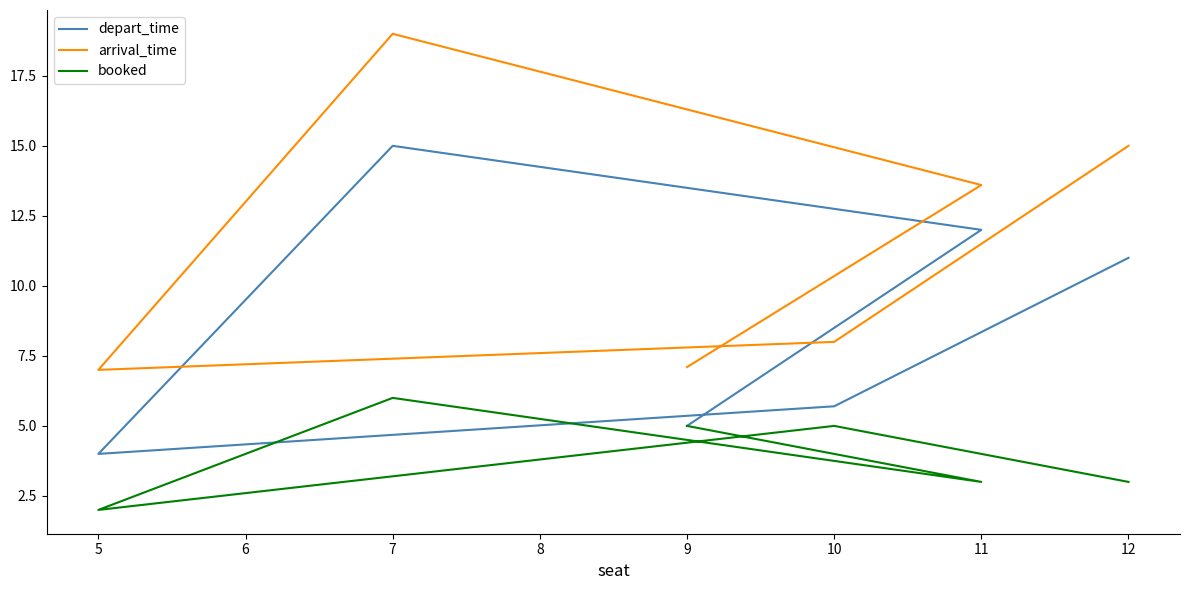

In depart_time, how many points are lower than both neighbors (excluding endpoints)?

1